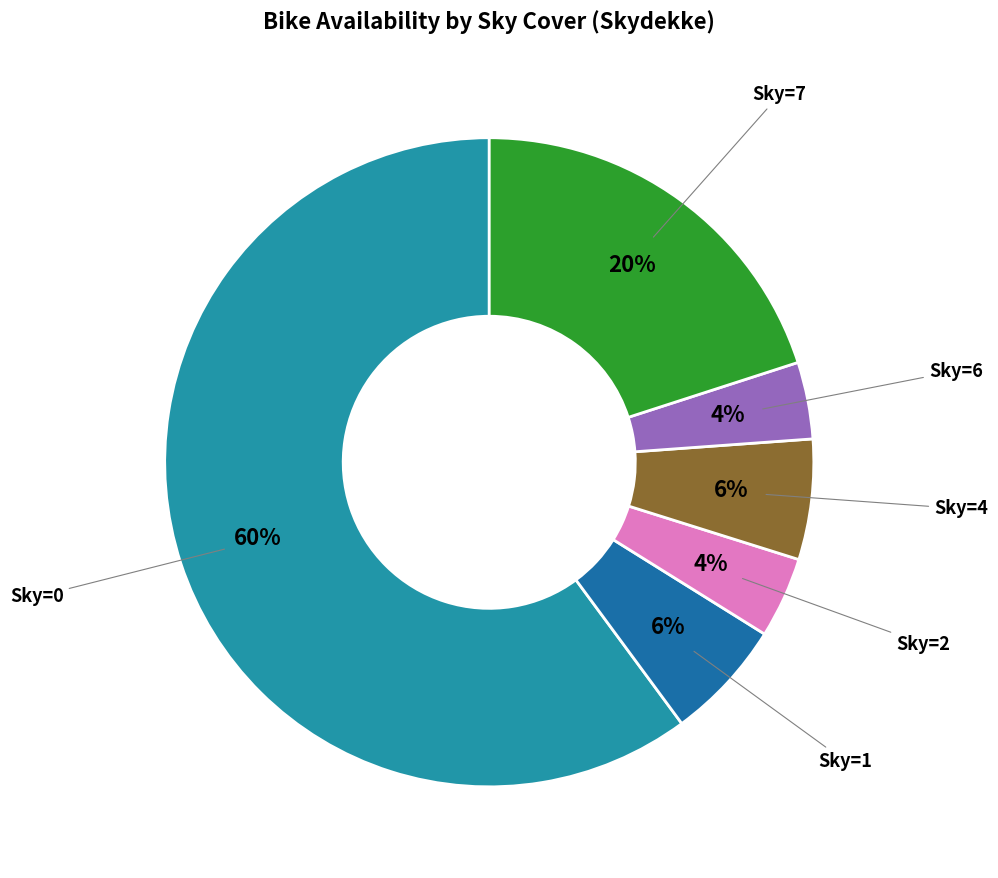

Is it true that Sky=7 is 8% of the pie?

False